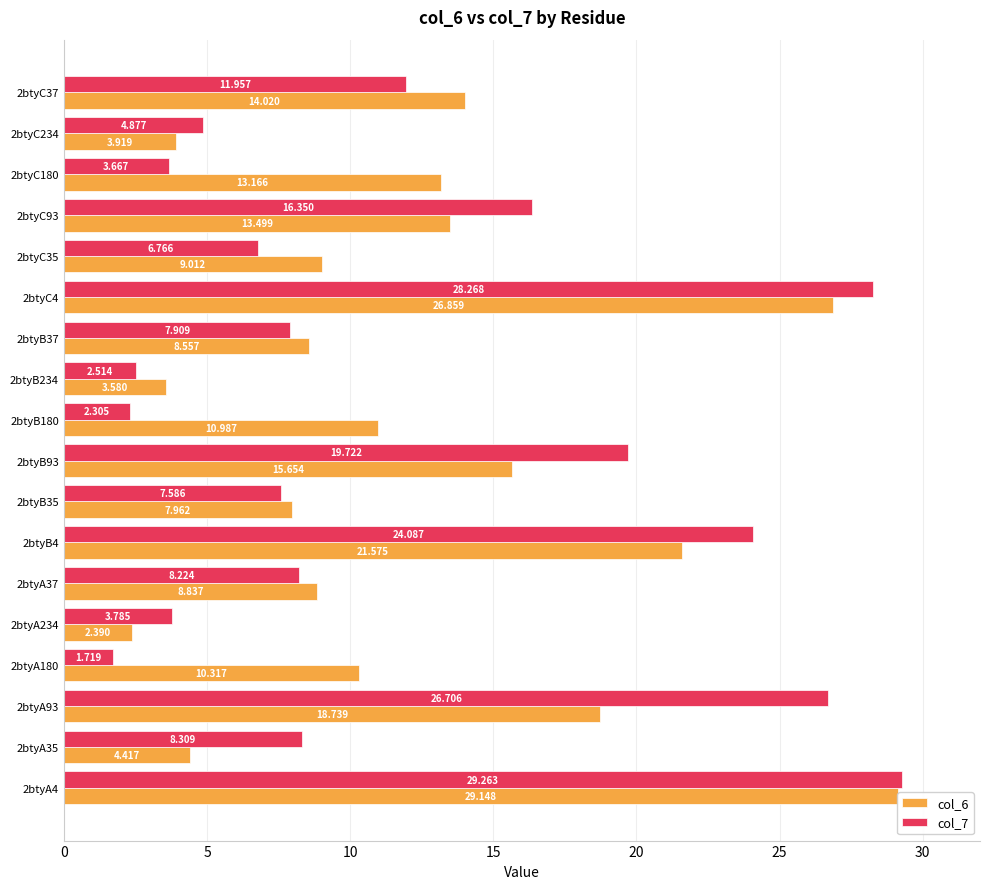

How many values in the col_6 series are below 10?

8